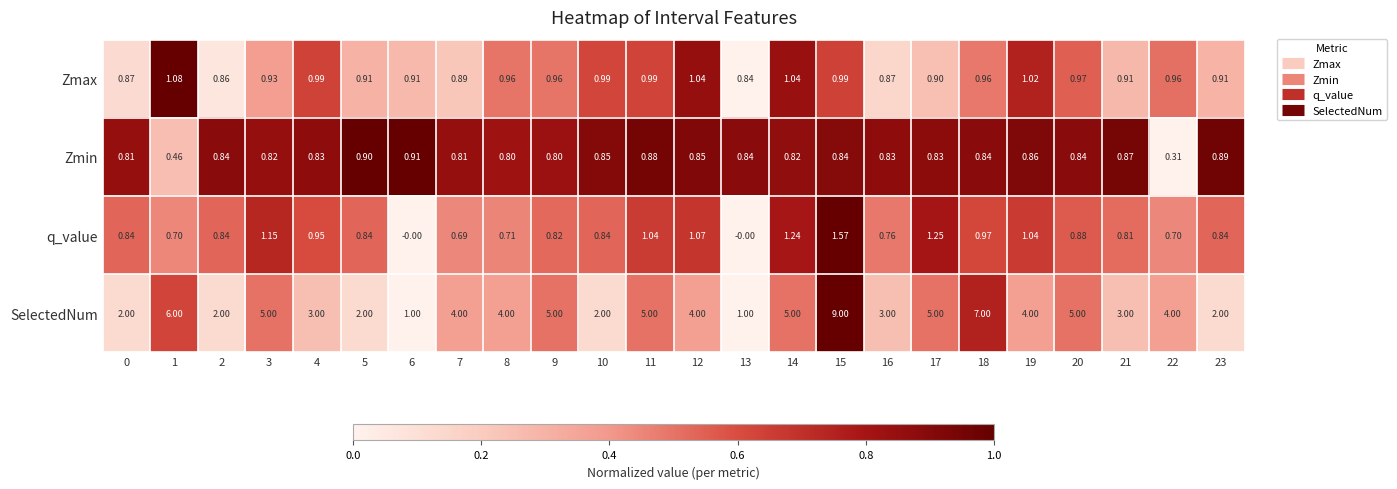

Rank the series at 12 from lowest to highest value.

Zmin, Zmax, q_value, SelectedNum